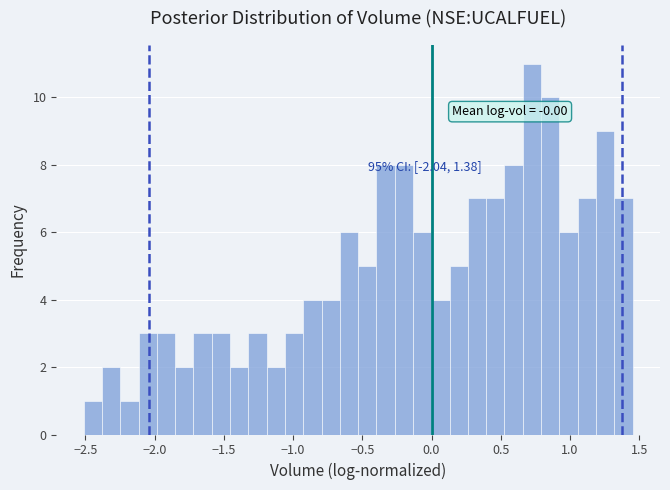

Around what value on the x-axis is the tallest bar? Give the approximate position of its centre, as read against the axis.

0.70